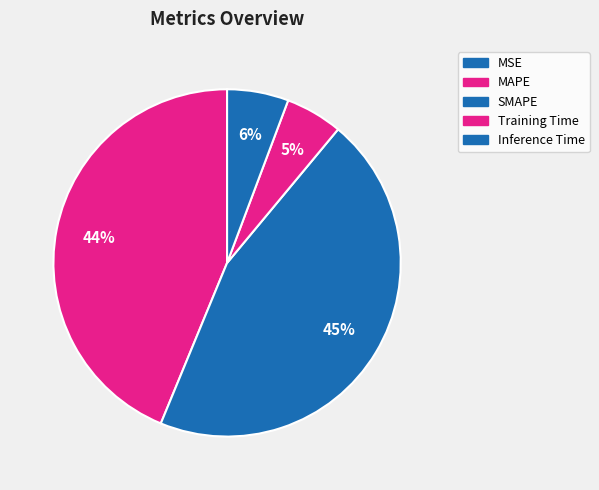

How many segments does this pie chart have?

5